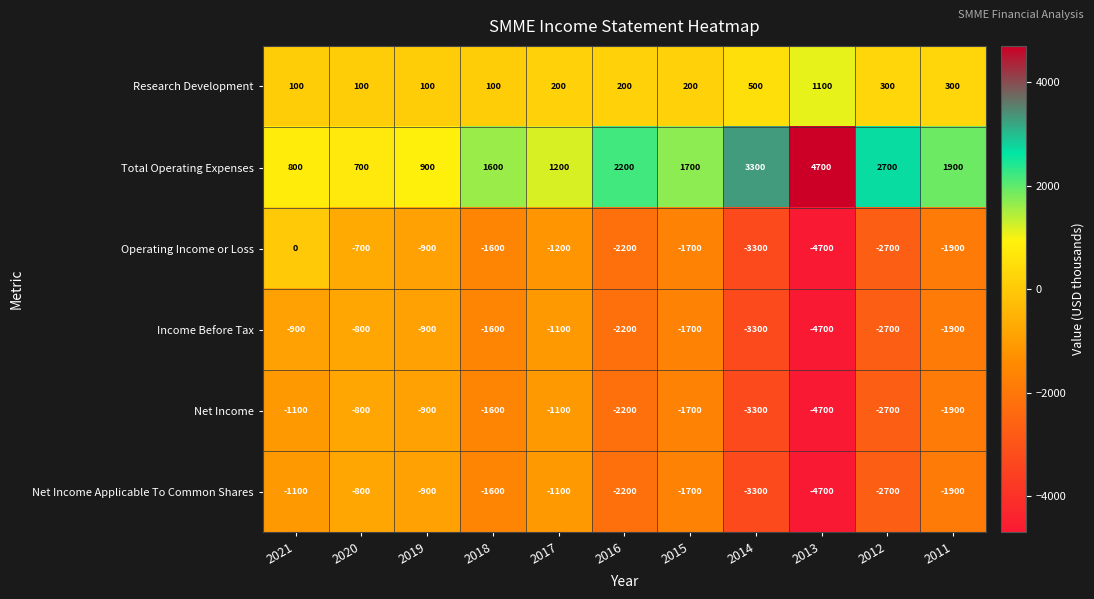

Where does the Net Income Applicable To Common Shares series first go above -1700?

2021